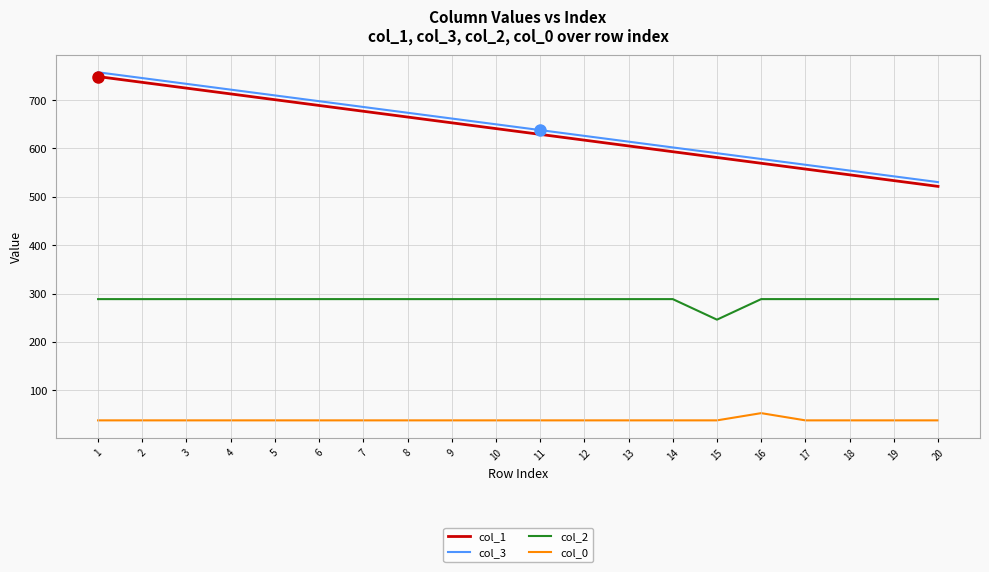

What are all the series names shown in the legend?

col_1, col_3, col_2, col_0